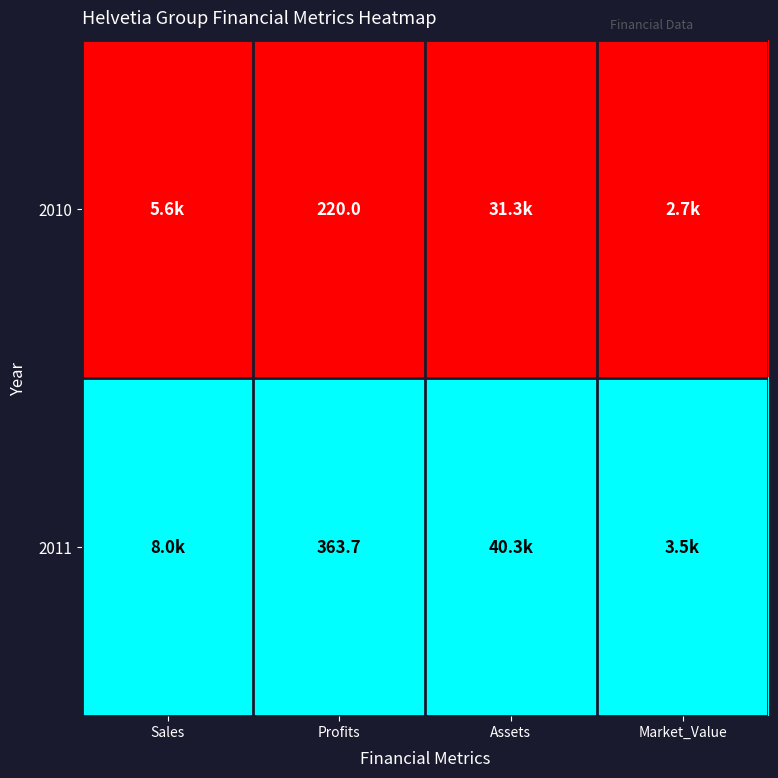

Rank the series at Profits from highest to lowest value.

2011, 2010